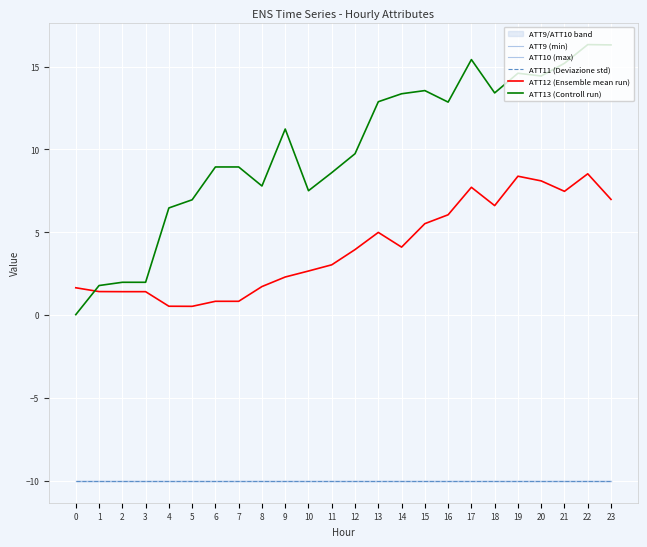

The ATT10 (max) series shows -2.7 at 22. True or false?

False